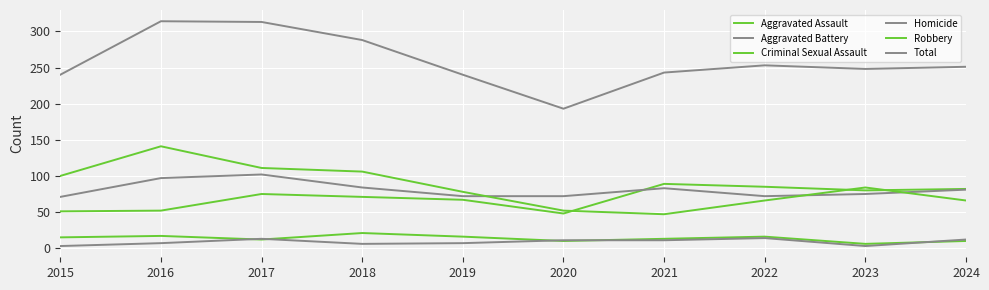

Does the chart have visible grid lines?

Yes